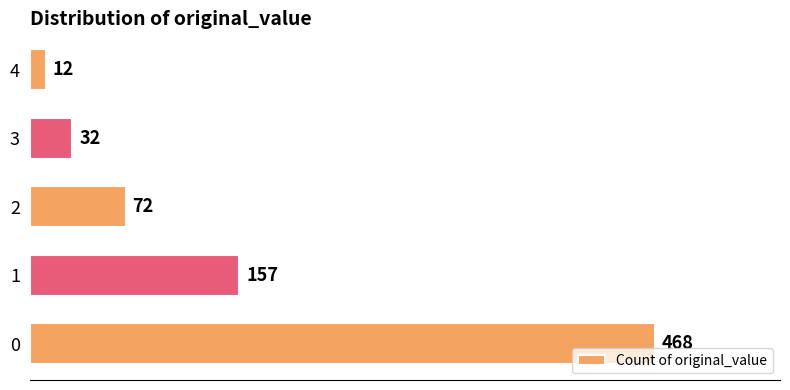

True or false: the data shows 157 at 1.

True